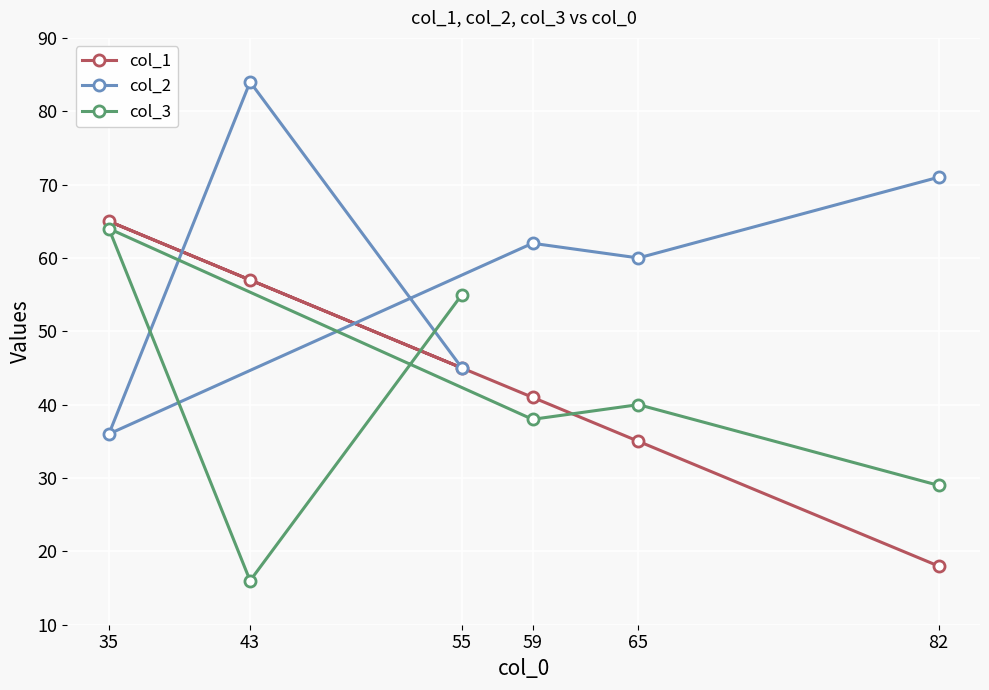

What are all the series names shown in the legend?

col_1, col_2, col_3